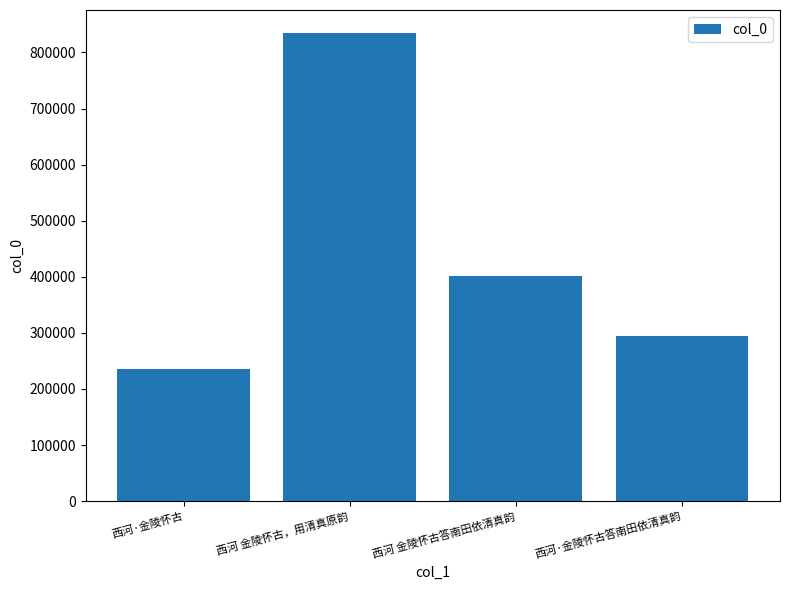

What is the maximum value shown in the chart?

834002